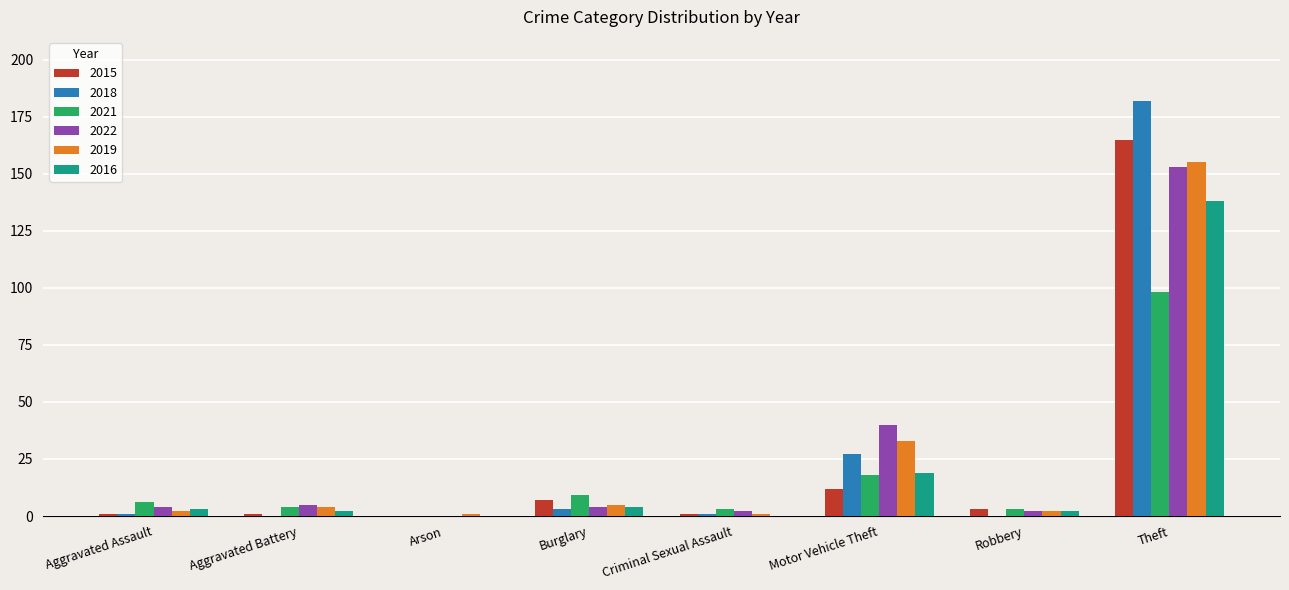

Which label corresponds to the largest value in the chart?

Theft